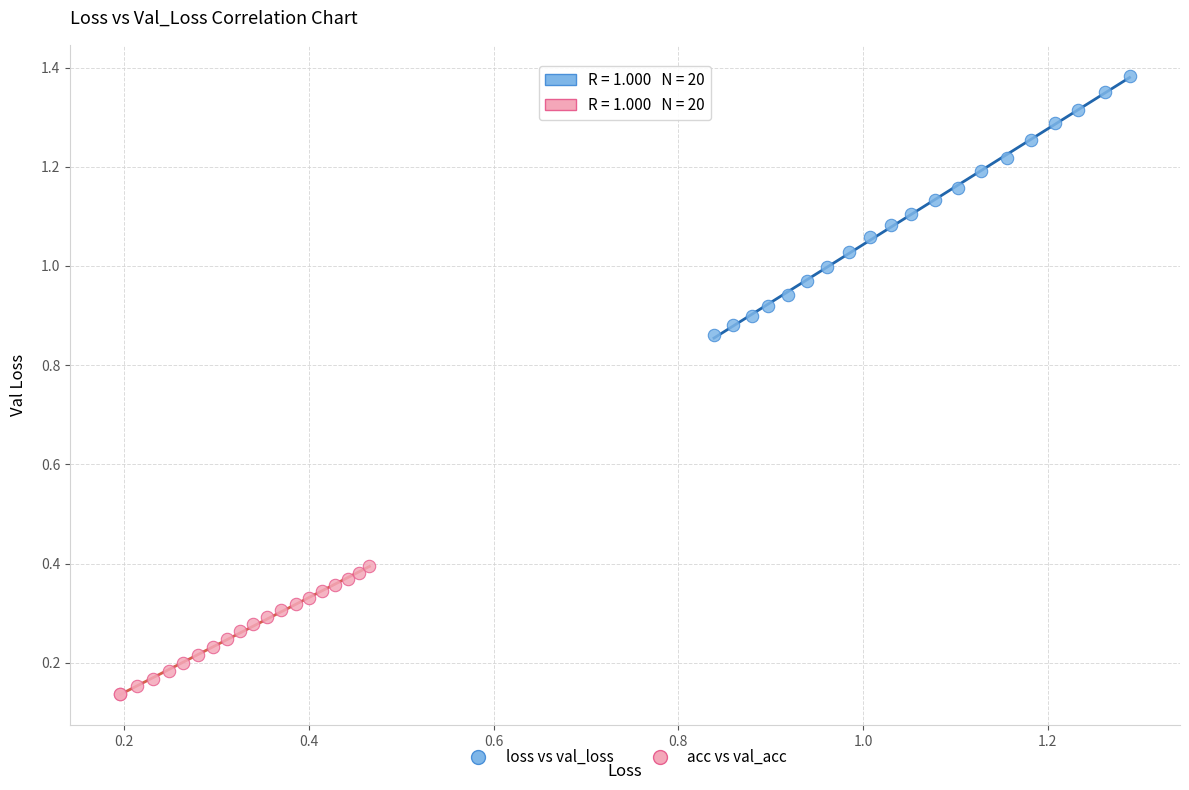

Which series reaches the minimum Y coordinate?

acc vs val_acc